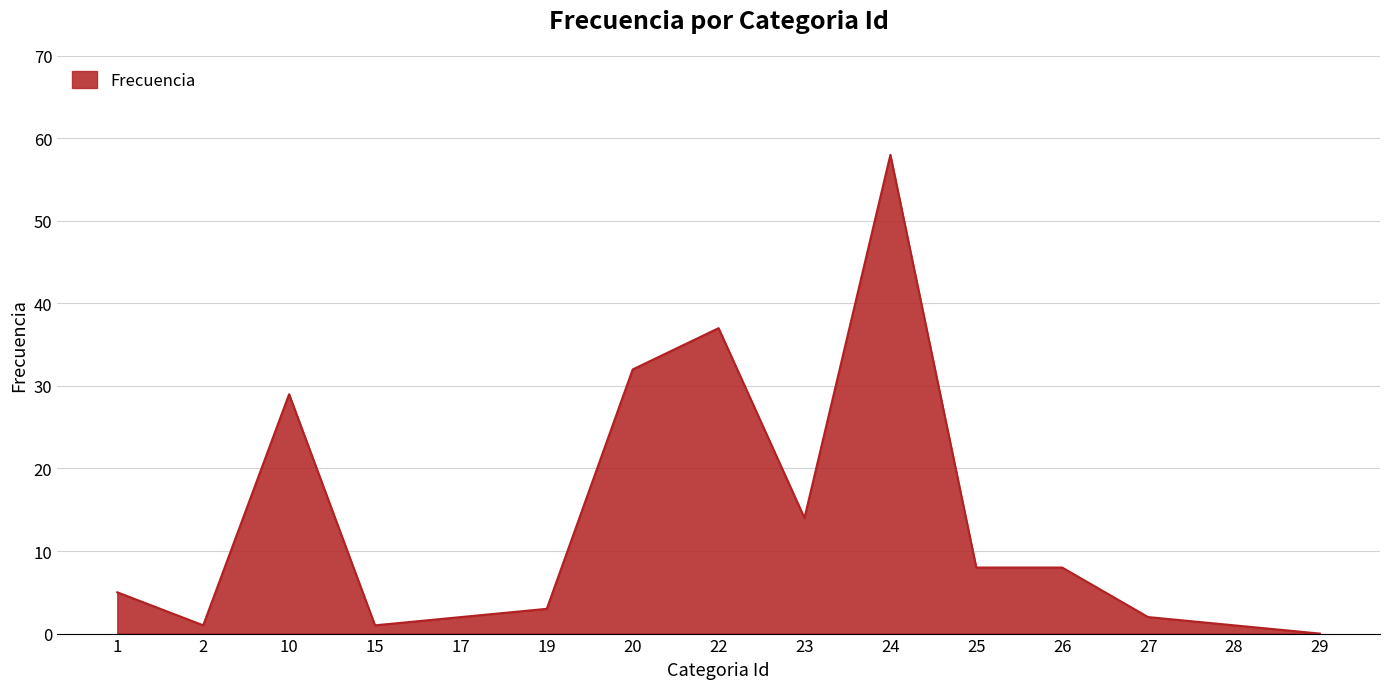

How many lines are shown in the chart?

1